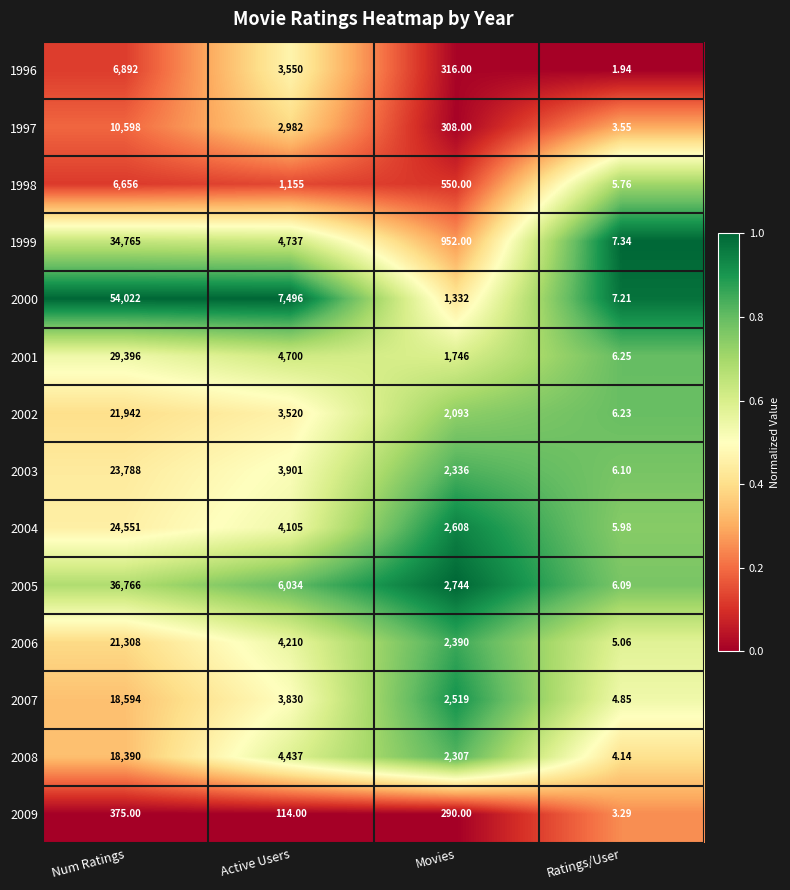

At which category does the chart reach its minimum across all series?

Ratings/User